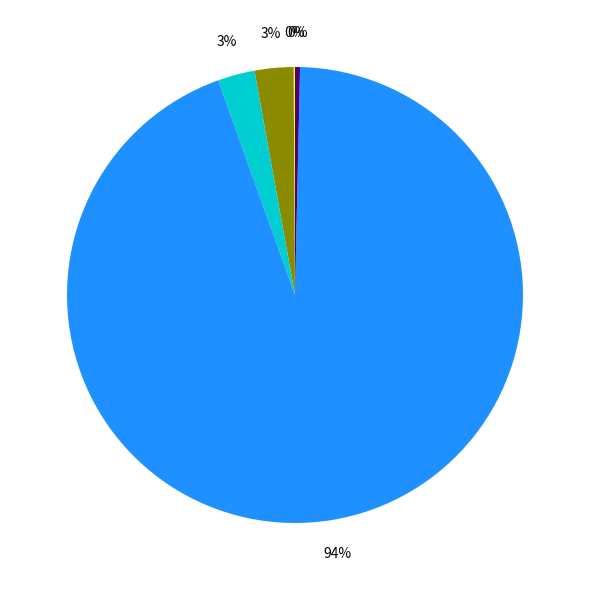

To the nearest percent, what is the average slice percentage?

20%